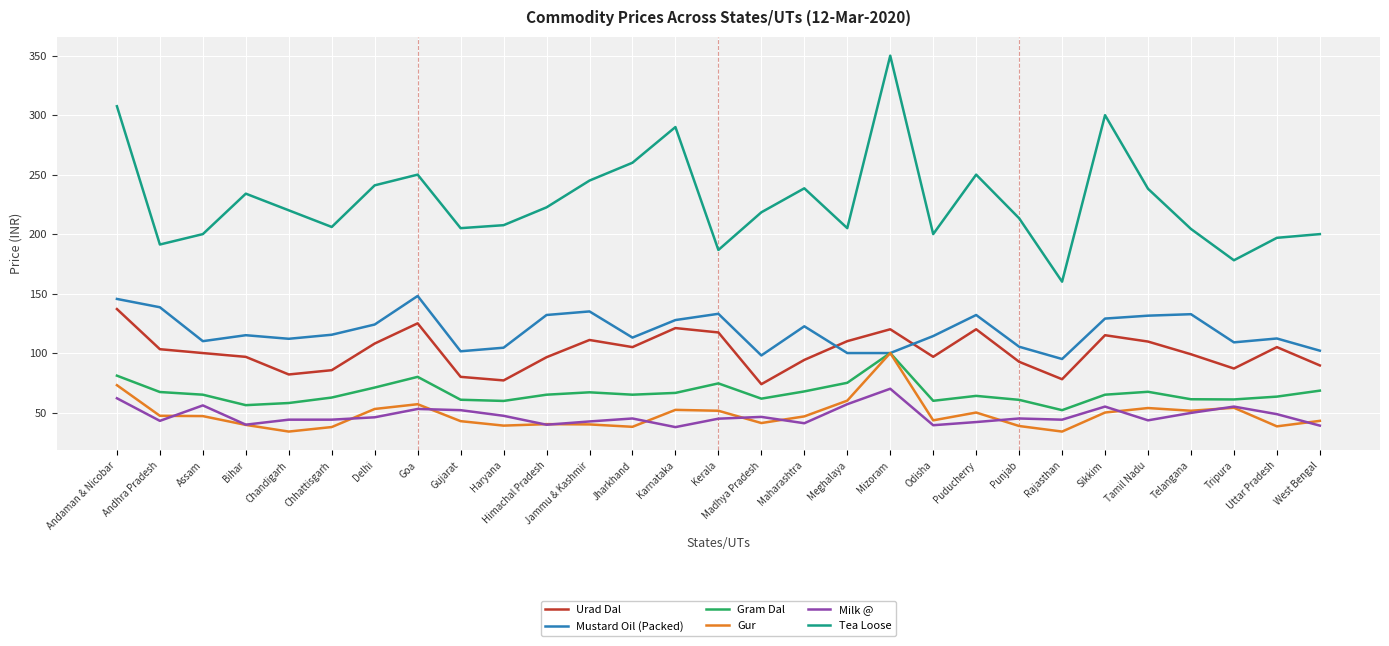

Which series has the largest range (max minus min)?

Tea Loose